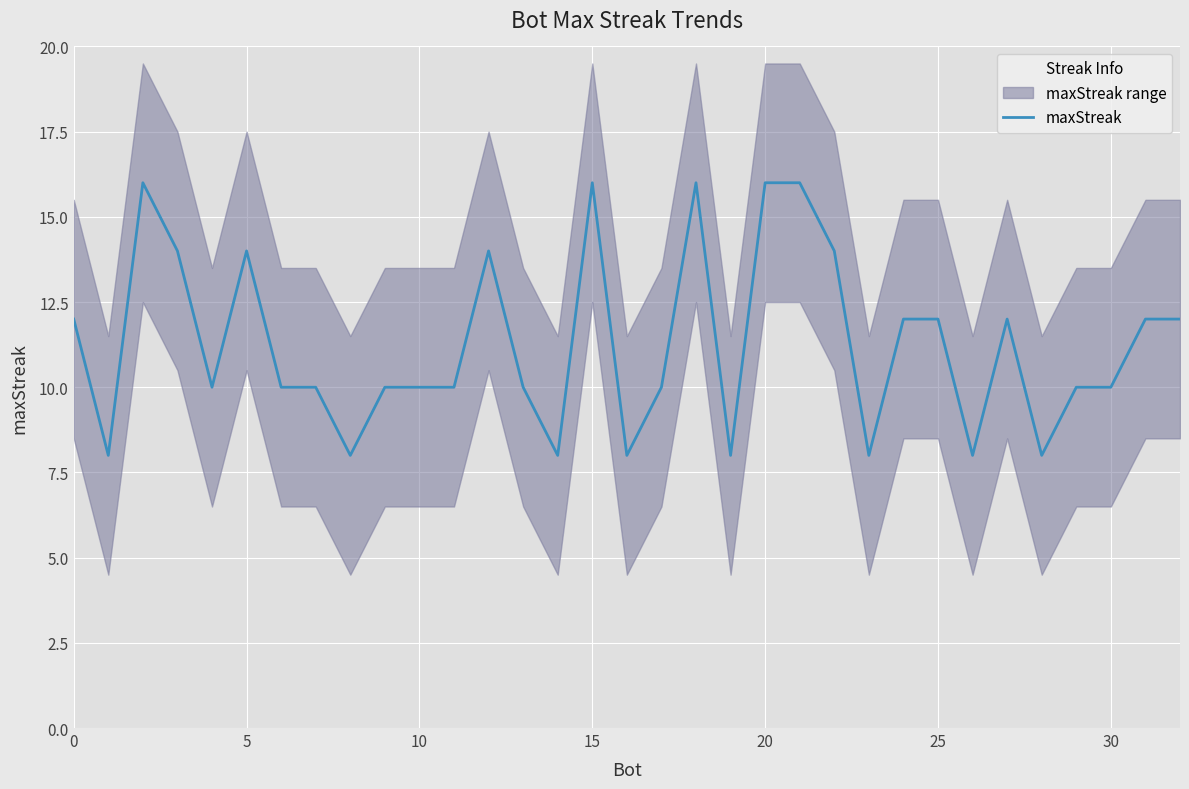

What is the change in value from 14 to 20?

+8